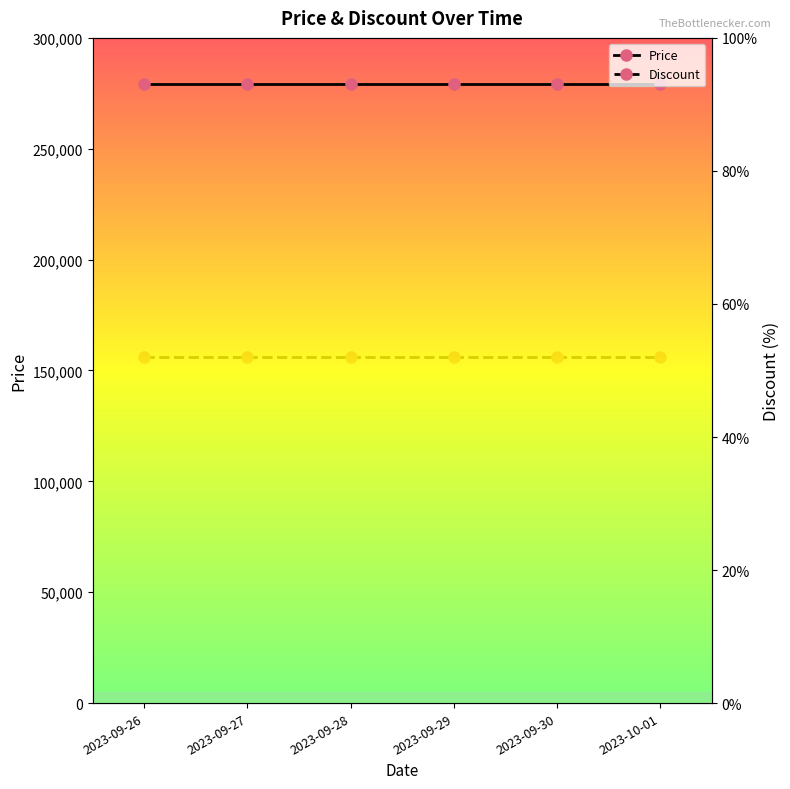

At which label does Price reach its minimum?

2023-09-26